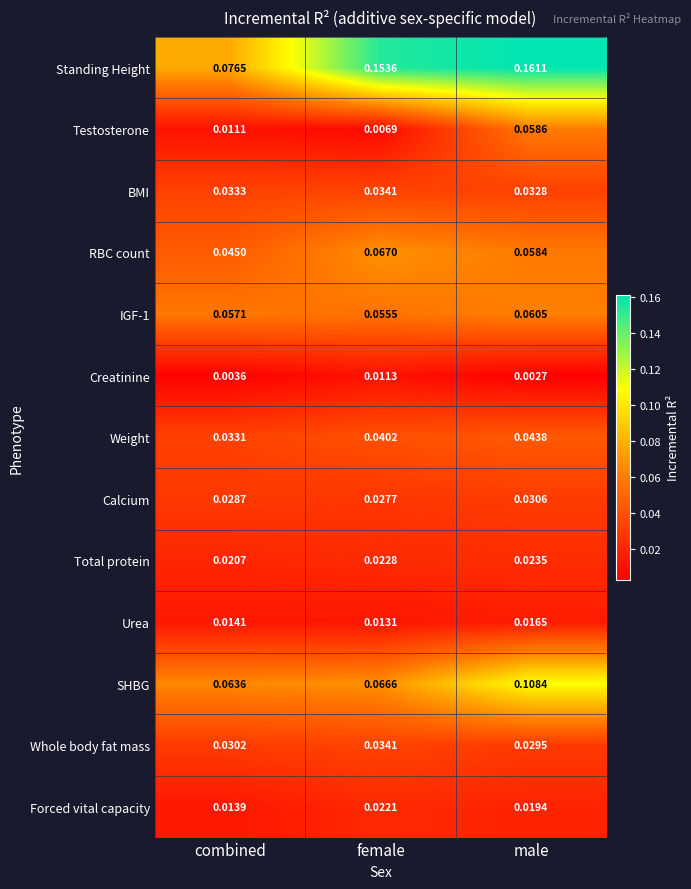

Which series changed the most between combined and female?

Standing Height